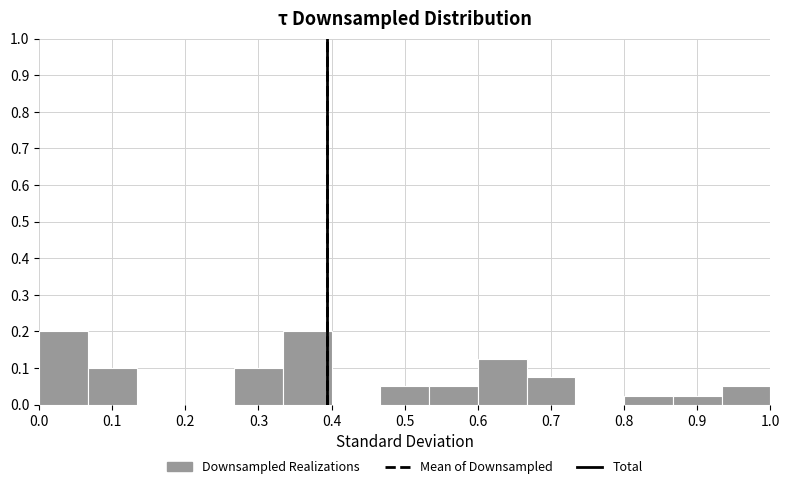

Reading left to right, transcribe this chart: for each bar, give the range it covers on the x-axis and its height. Neither the bar edges nor the heights are printed on the chart, so give them approximately, as read against the axes.

0.00 to 0.07: 0.20
0.07 to 0.13: 0.10
0.13 to 0.20: 0
0.20 to 0.27: 0
0.27 to 0.33: 0.10
0.33 to 0.40: 0.20
0.40 to 0.47: 0
0.47 to 0.53: 0.05
0.53 to 0.60: 0.05
0.60 to 0.67: 0.13
0.67 to 0.73: 0.08
0.73 to 0.80: 0
0.80 to 0.87: 0.03
0.87 to 0.93: 0.03
0.93 to 1.00: 0.05